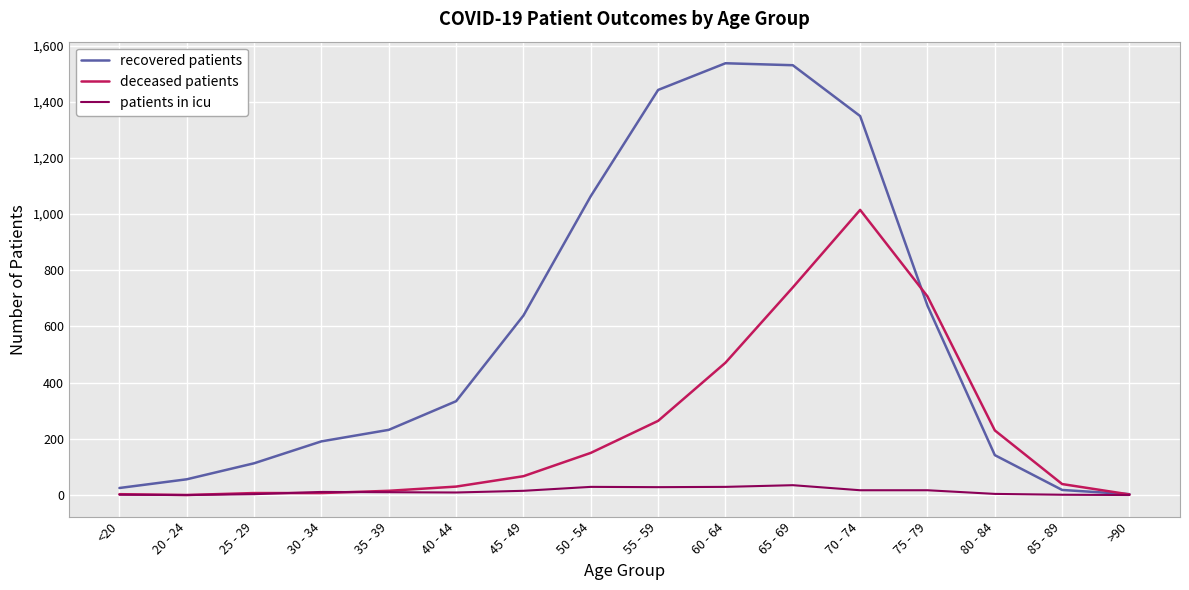

What is the sum of the patients in icu values at 80 - 84 and 75 - 79?

21